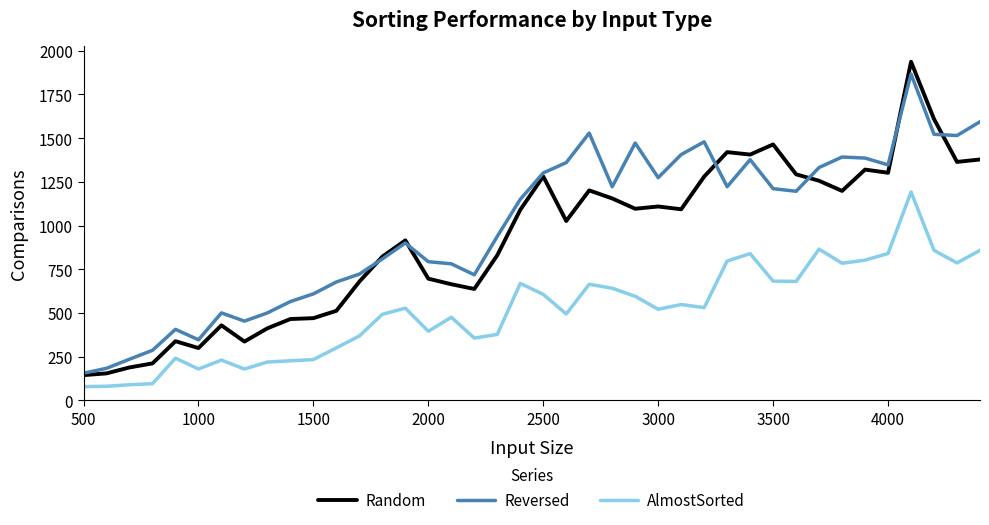

Which series has the largest range (max minus min)?

Random